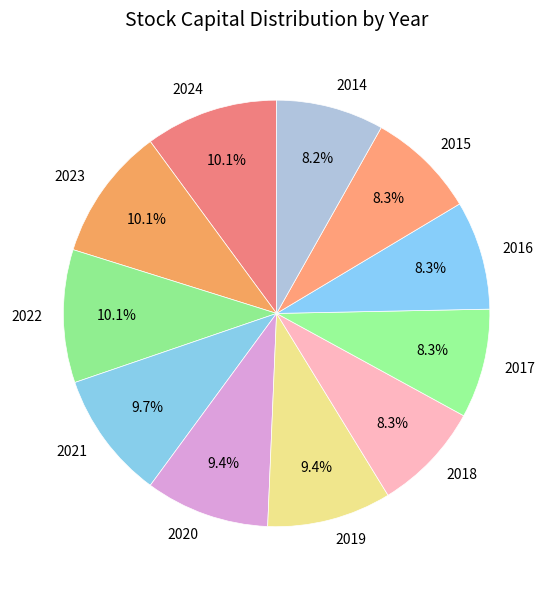

How much of the chart is everything except 2018?

91.7%